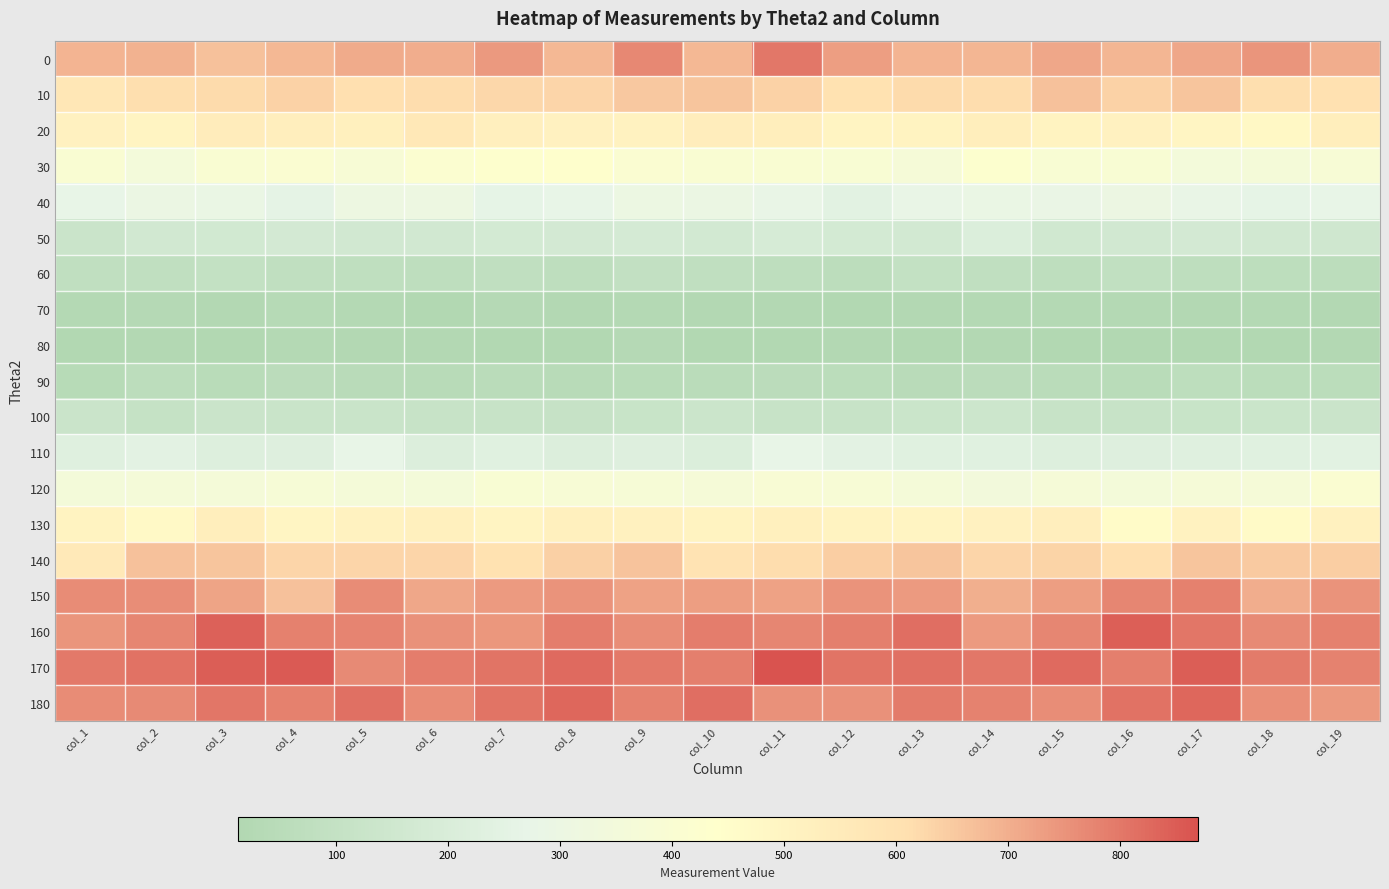

How many data points does each series have?

19